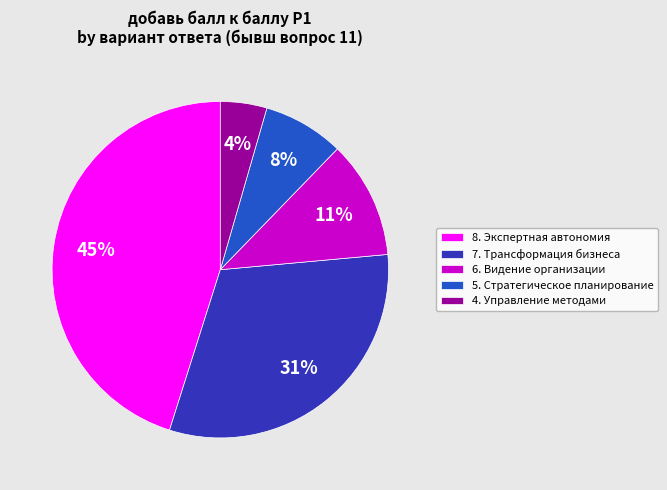

What percentage is the 6. Видение организации slice, to the nearest percent?

11%